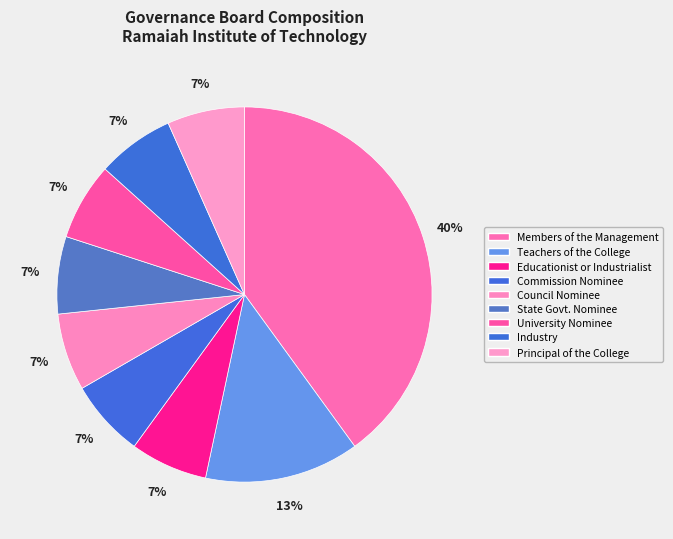

Count the number of slices in the pie.

9